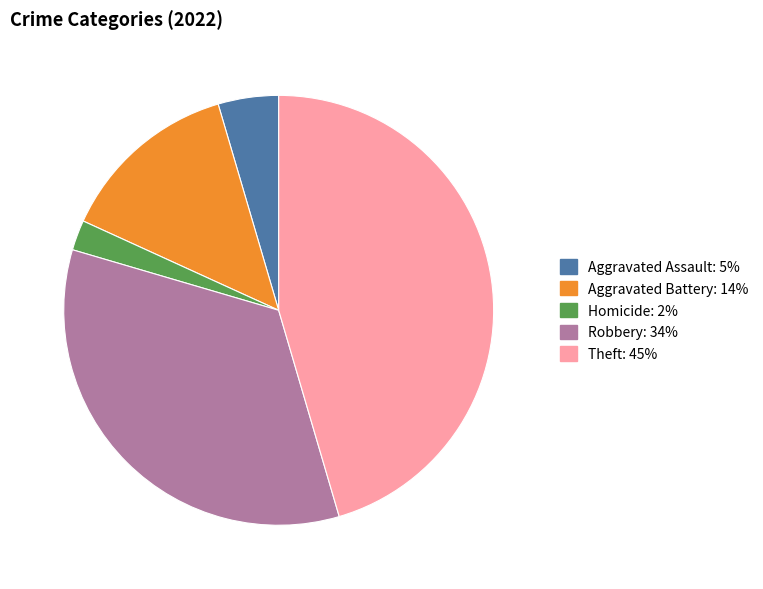

Is there any slice that represents more than half of the pie?

No